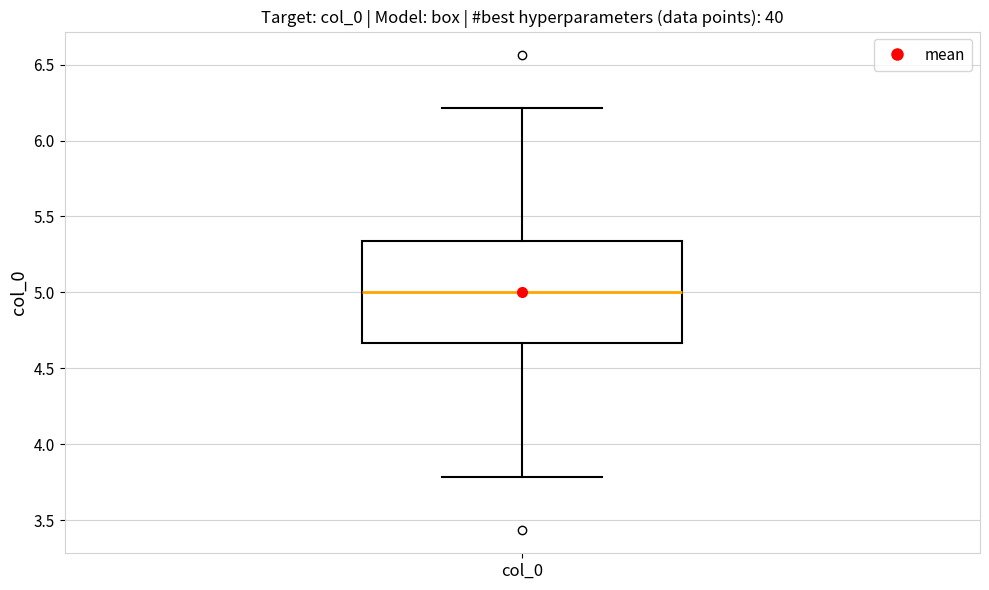

Where does the lower whisker of the box for col_0 end on the y-axis? The values are not printed on the chart, so give them approximately, as read against the axis.

3.80